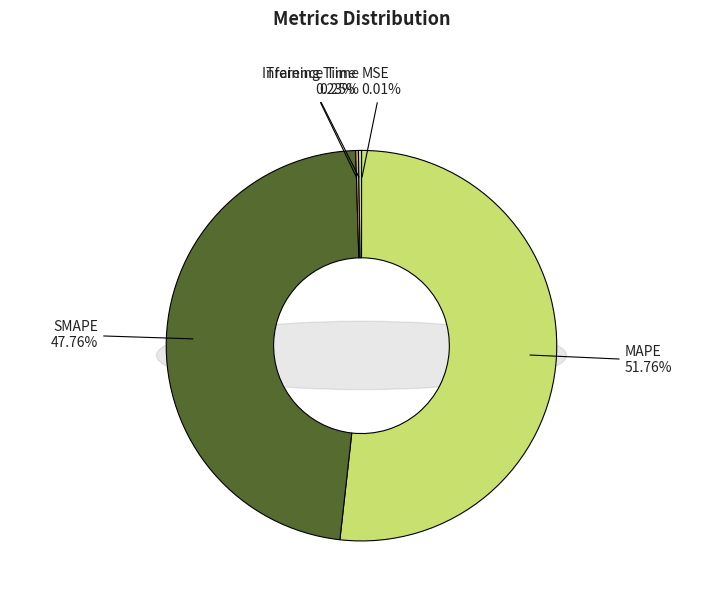

Is it true that Inference Time is 0% of the pie?

True